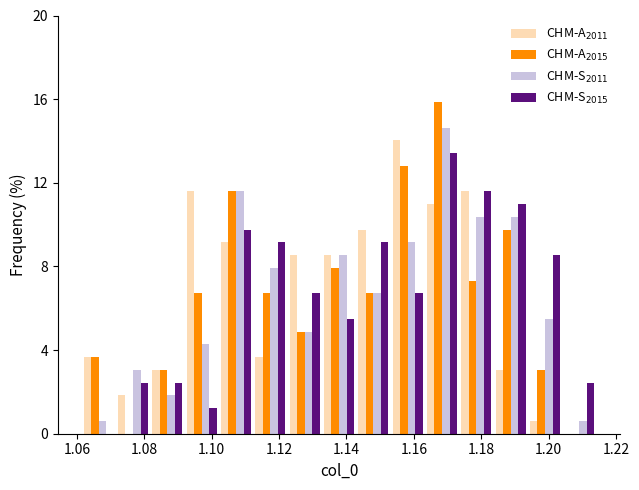

In the CHM-S$_{2015}$ series, which range on the x-axis has the tallest bar?

1.164 to 1.174